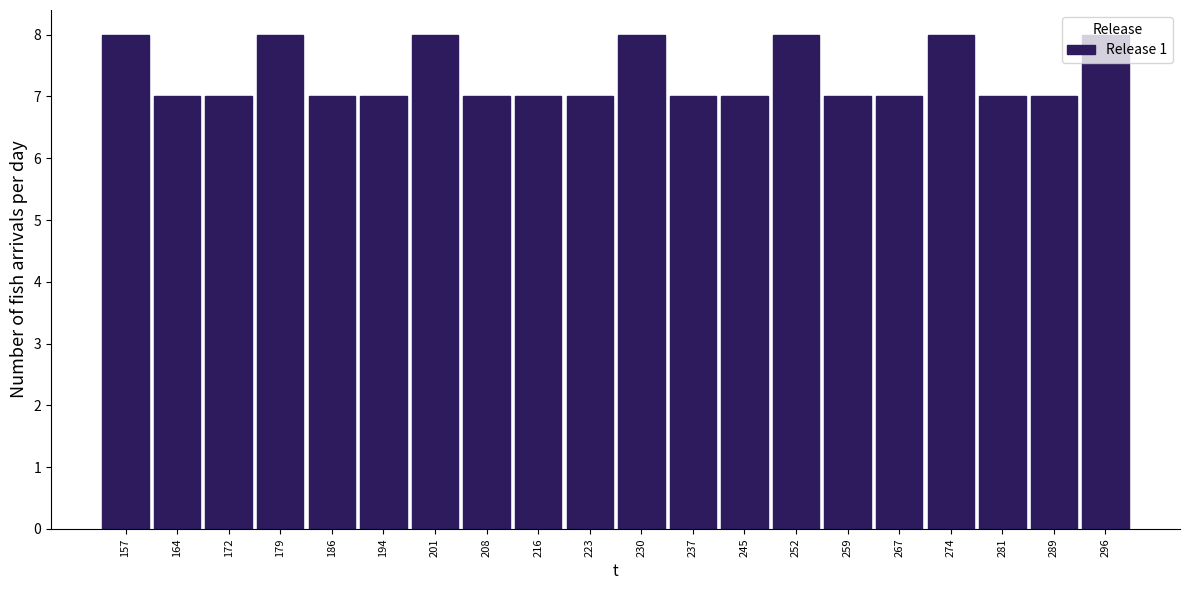

Reading left to right, list every bar in this chart as the range it spans on the x-axis followed by its height. Neither the bar edges nor the heights are printed on the chart, so give them approximately, as read against the axes.

154.0 to 161.3: 8
161.3 to 168.6: 7
168.6 to 175.9: 7
175.9 to 183.2: 8
183.2 to 190.5: 7
190.5 to 197.8: 7
197.8 to 205.1: 8
205.1 to 212.4: 7
212.4 to 219.7: 7
219.7 to 227.0: 7
227.0 to 234.3: 8
234.3 to 241.6: 7
241.6 to 248.9: 7
248.9 to 256.2: 8
256.2 to 263.5: 7
263.5 to 270.8: 7
270.8 to 278.1: 8
278.1 to 285.4: 7
285.4 to 292.7: 7
292.7 to 300.0: 8